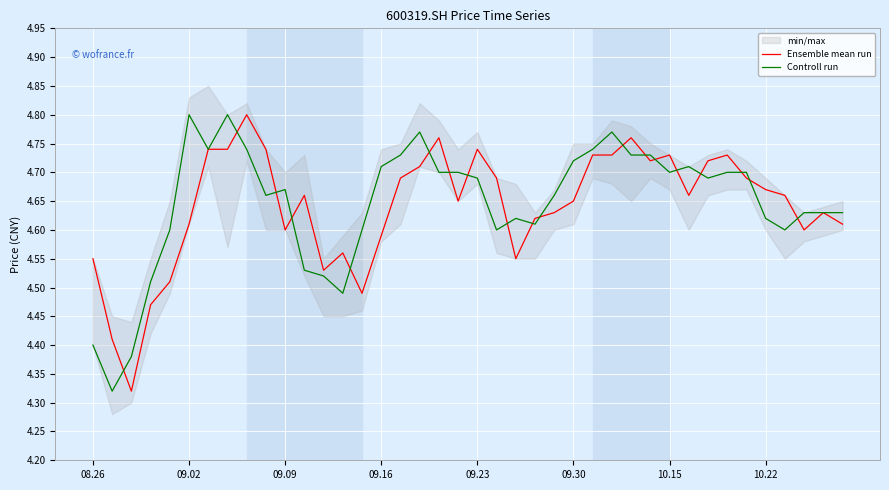

Rank the series at 12 from lowest to highest value.

Controll run, Ensemble mean run